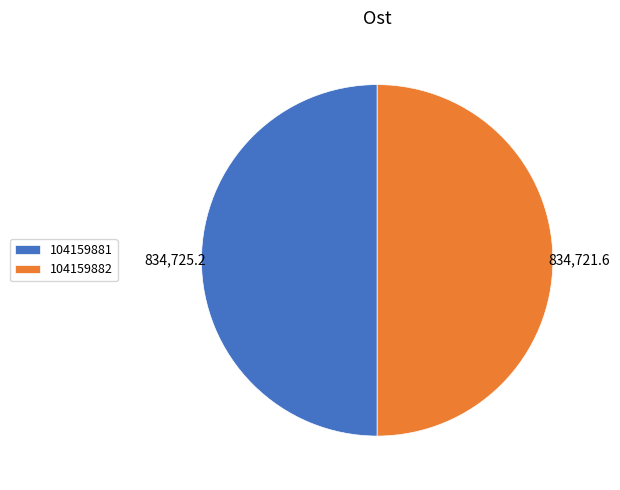

How many segments does this pie chart have?

2